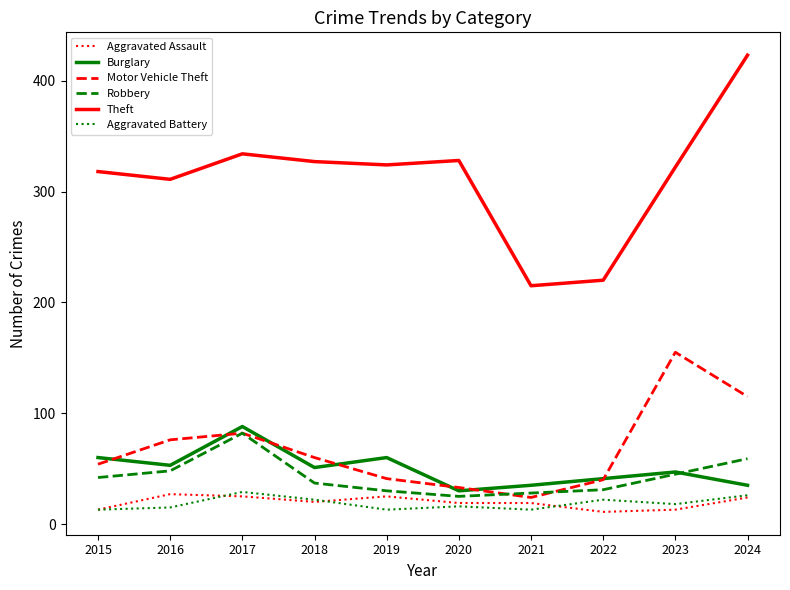

Which series has the largest total across all categories?

Theft